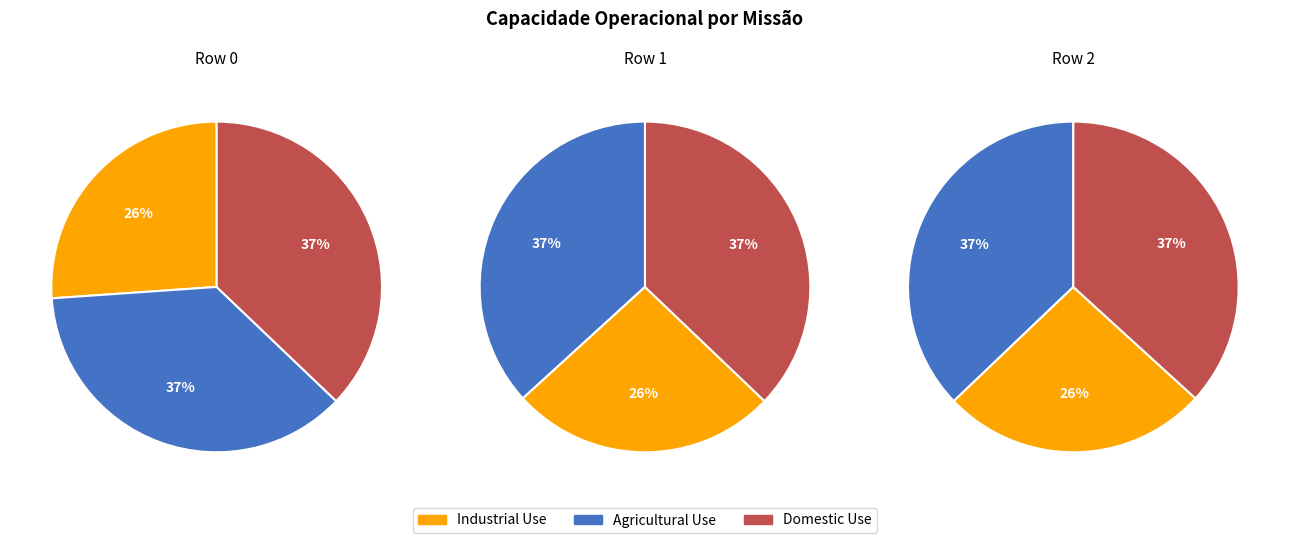

What is the change in value from Row 0 to Row 2?

+0.5